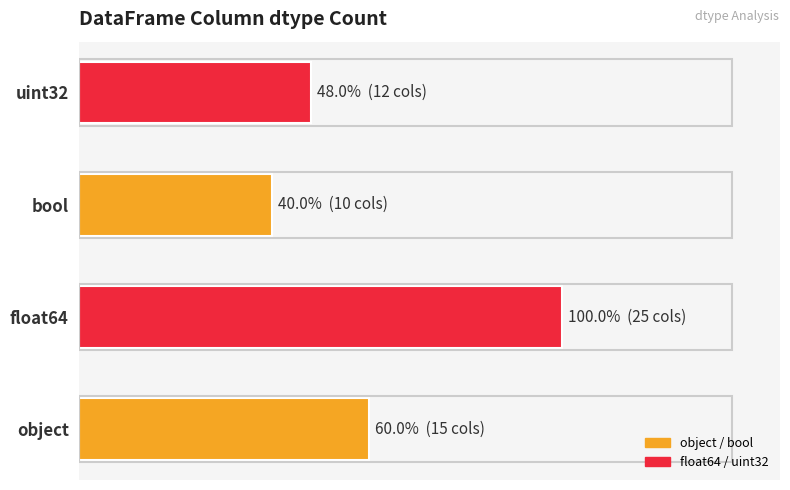

Which category has the highest value across all series?

float64